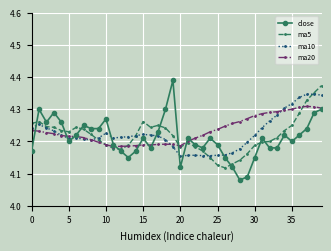

Which series has the widest spread of values?

close